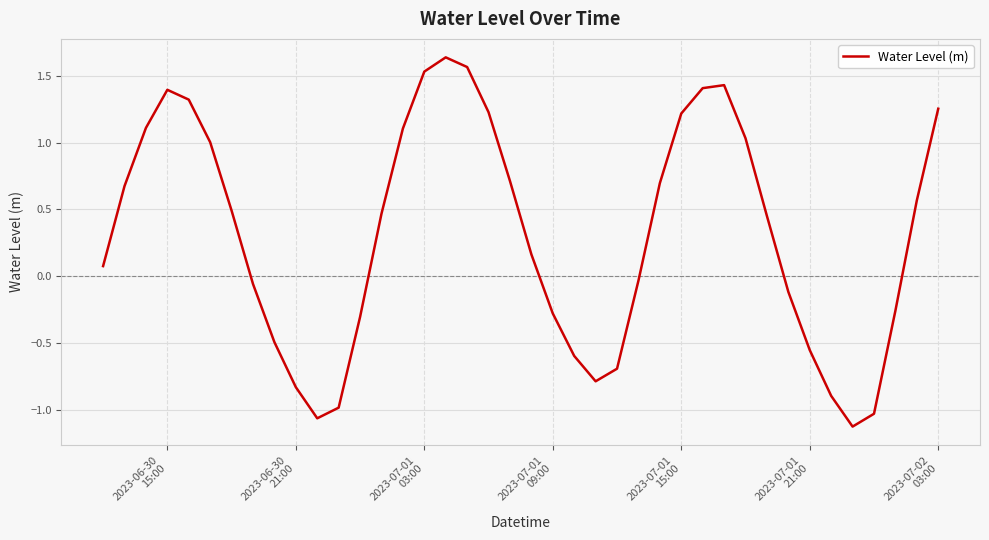

Is this an area chart (filled region under the line)?

No